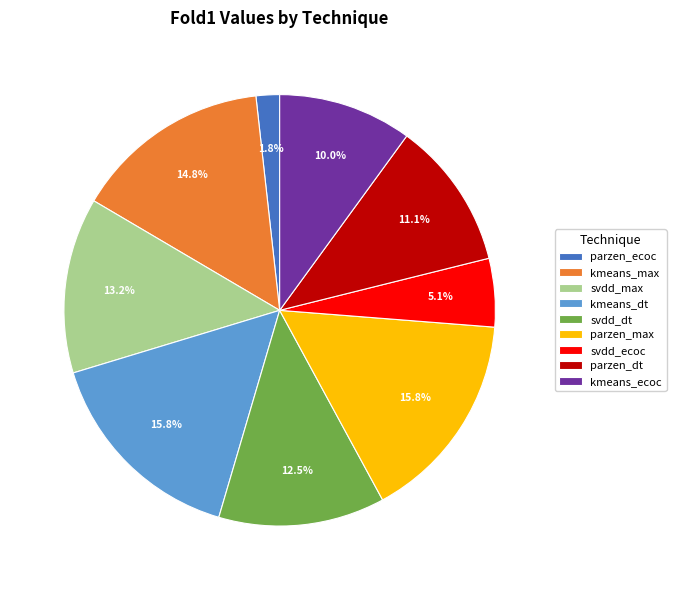

How many segments does this pie chart have?

9